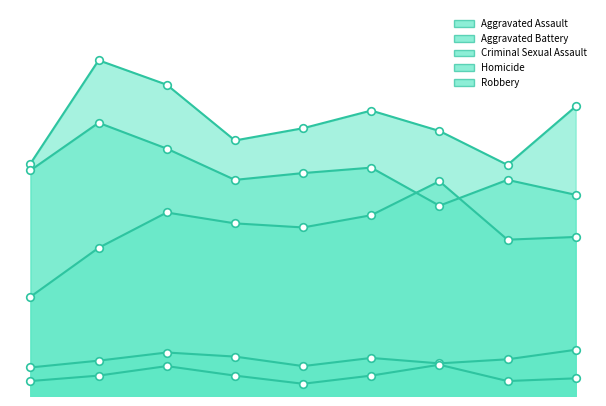

Which series reaches the minimum Y coordinate?

Homicide